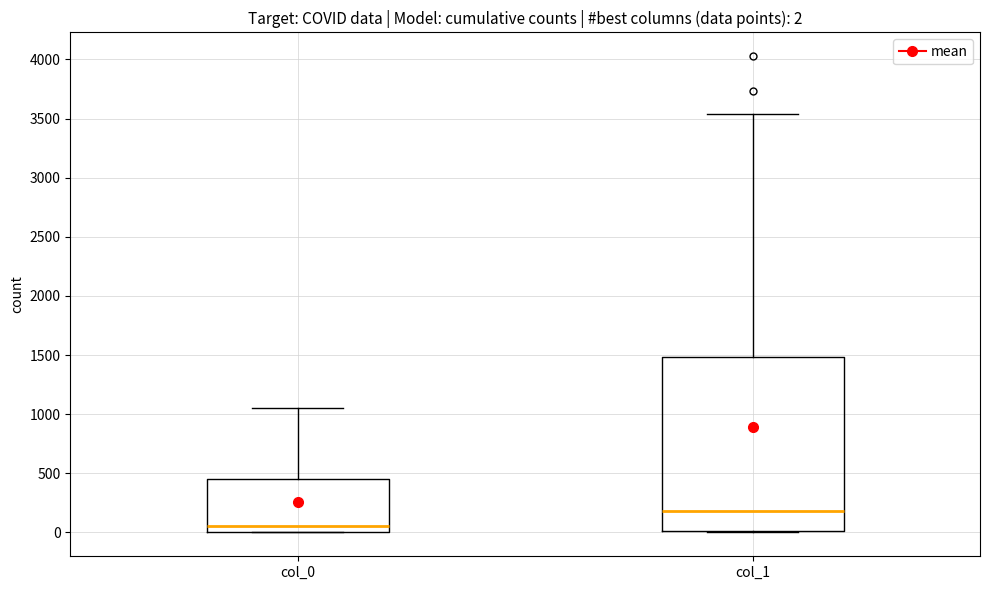

Which box has the lowest median line?

col_0